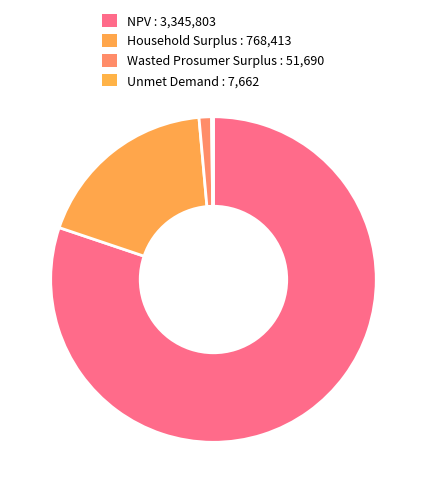

To the nearest percent, what is the difference between the largest and smallest slice percentages?

80%